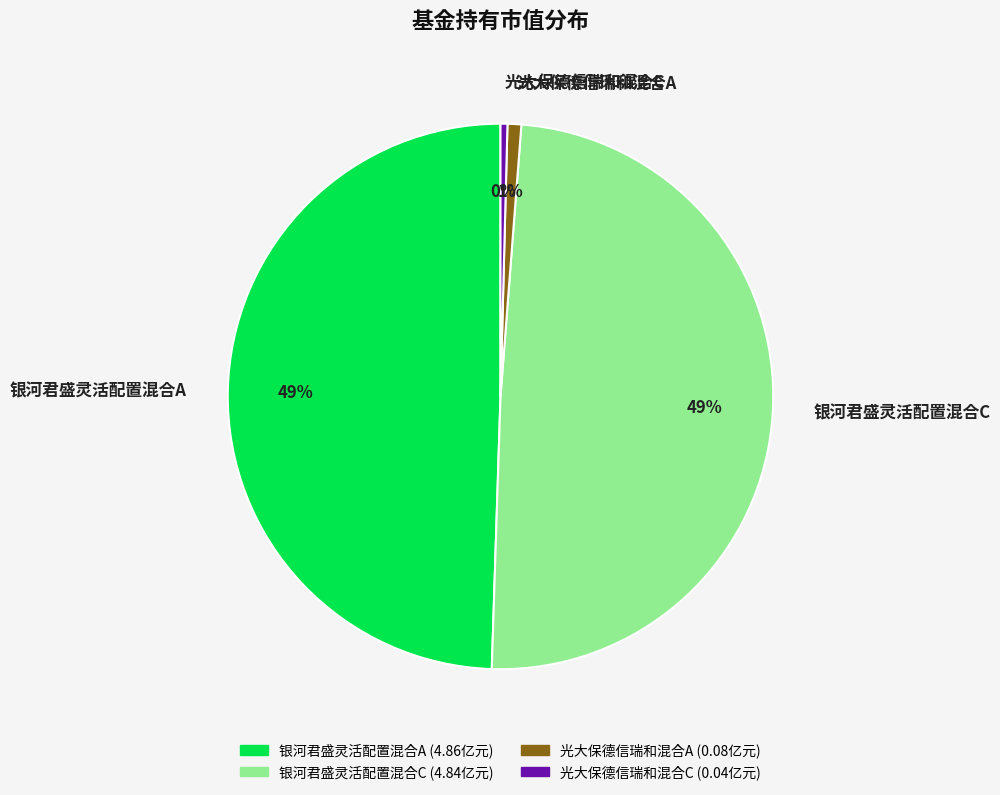

Between 银河君盛灵活配置混合C and 光大保德信瑞和混合A, which is larger?

银河君盛灵活配置混合C